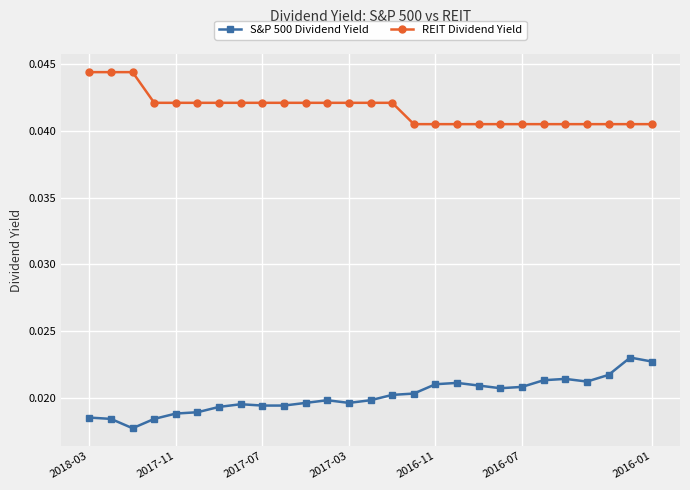

How many S&P 500 Dividend Yield values are between 0 and 1?

27